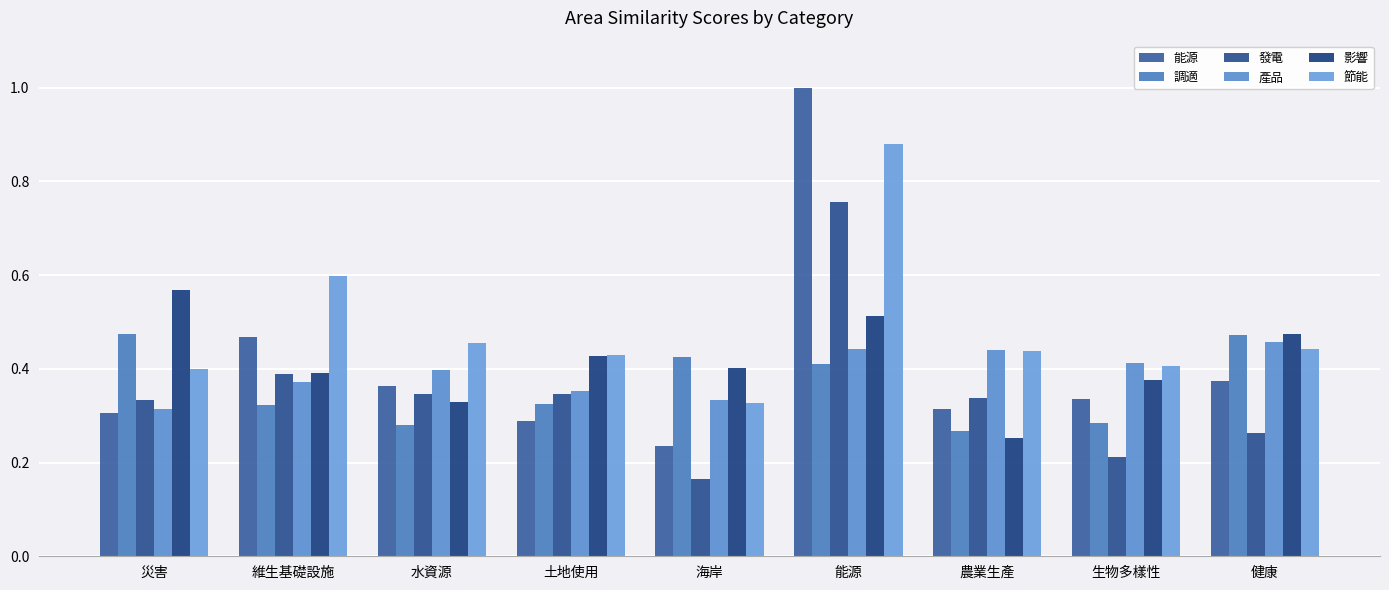

Reading left to right, what are all the values shown in this chart?

能源: 0.3	0.5	0.4	0.3	0.2	1.0	0.3	0.3	0.4
調適: 0.5	0.3	0.3	0.3	0.4	0.4	0.3	0.3	0.5
發電: 0.3	0.4	0.3	0.3	0.2	0.8	0.3	0.2	0.3
產品: 0.3	0.4	0.4	0.4	0.3	0.4	0.4	0.4	0.5
影響: 0.6	0.4	0.3	0.4	0.4	0.5	0.3	0.4	0.5
節能: 0.4	0.6	0.5	0.4	0.3	0.9	0.4	0.4	0.4